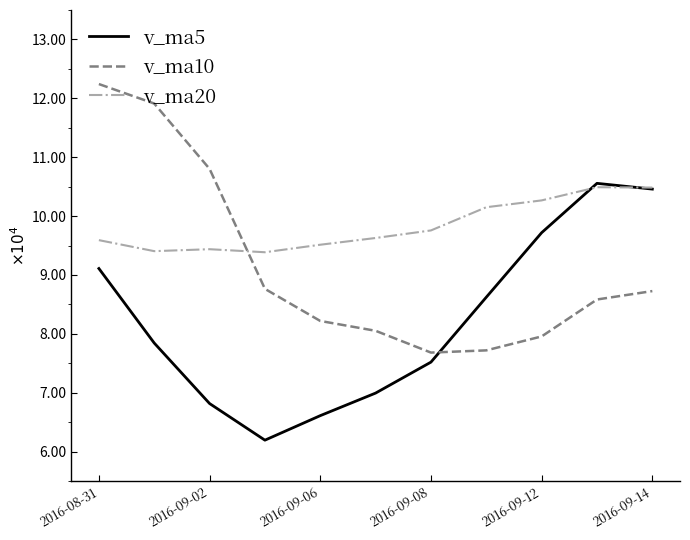

How many intersections are there between v_ma20 and v_ma10?

1